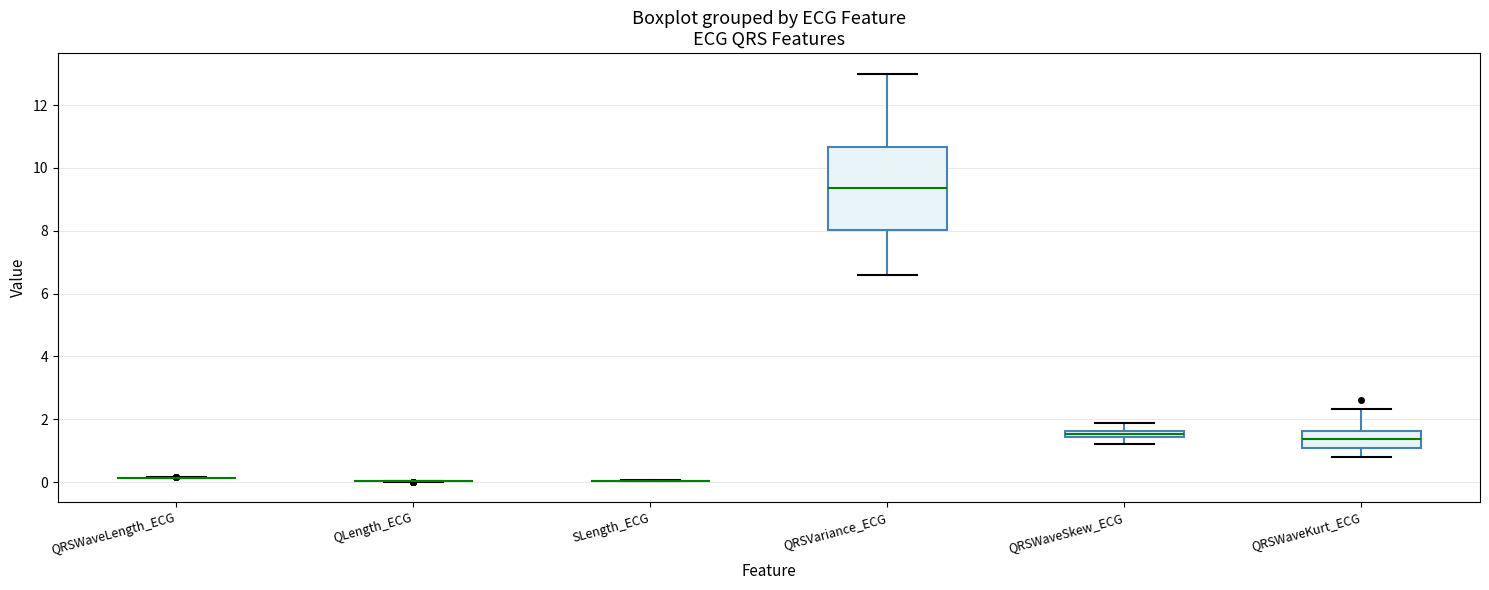

Which box is the tallest, from its lower edge to its upper edge?

QRSVariance_ECG